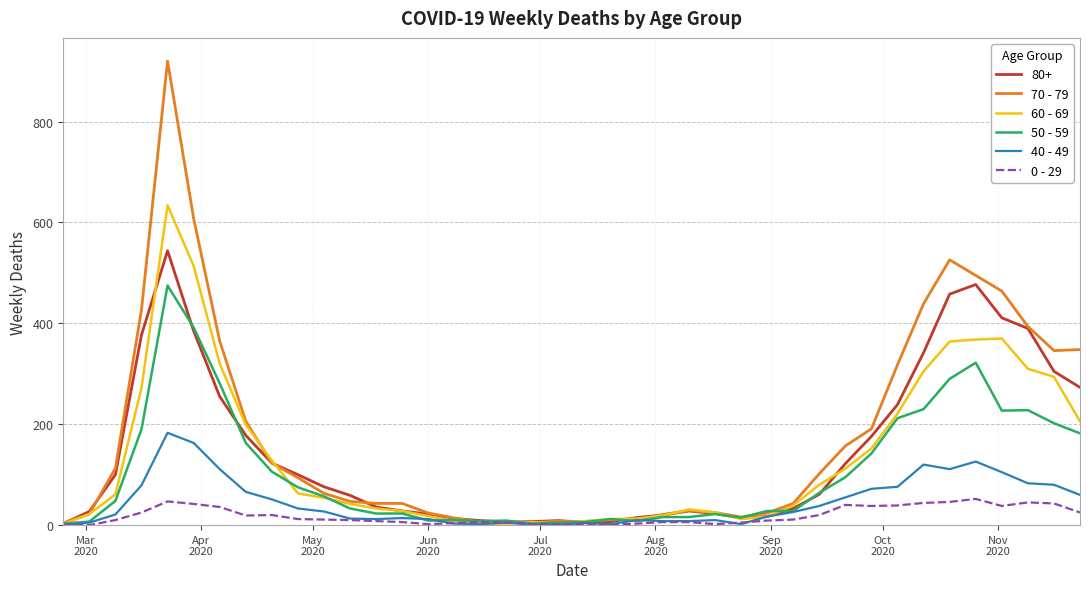

List the series in order of their peak value, lowest first.

0 - 29, 40 - 49, 50 - 59, 80+, 60 - 69, 70 - 79